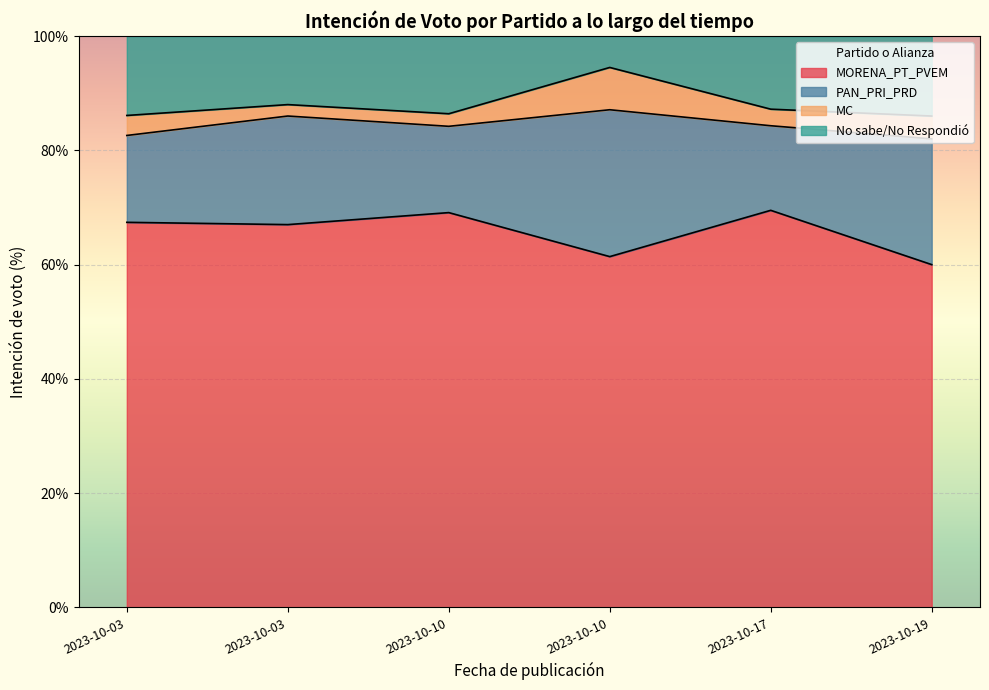

What is the average value of the PAN_PRI_PRD series?

18.6